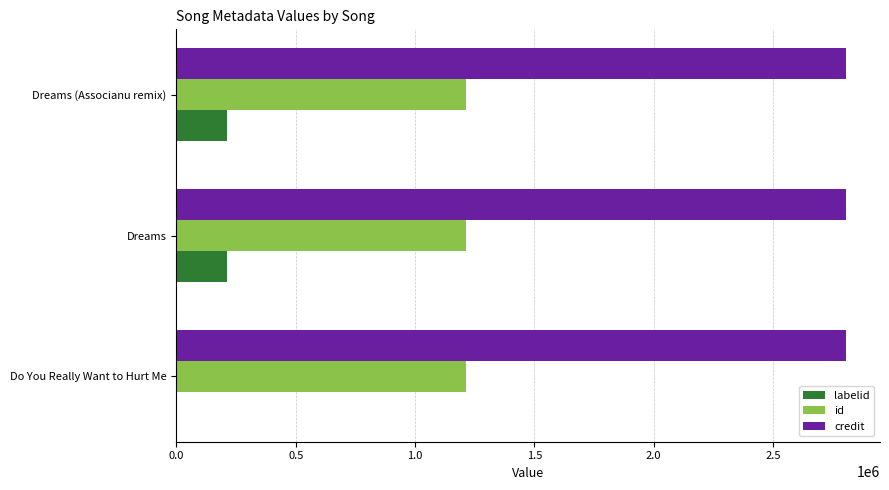

What is the sum of all id values?

3645210